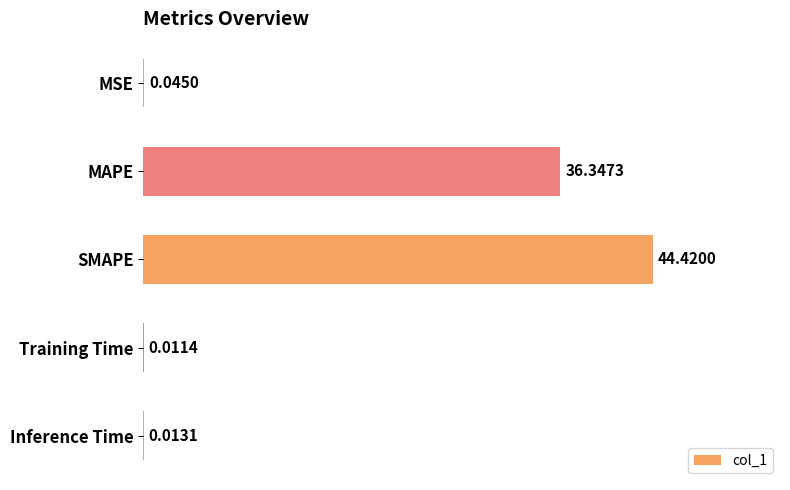

Which has a higher value, MAPE or MSE?

MAPE